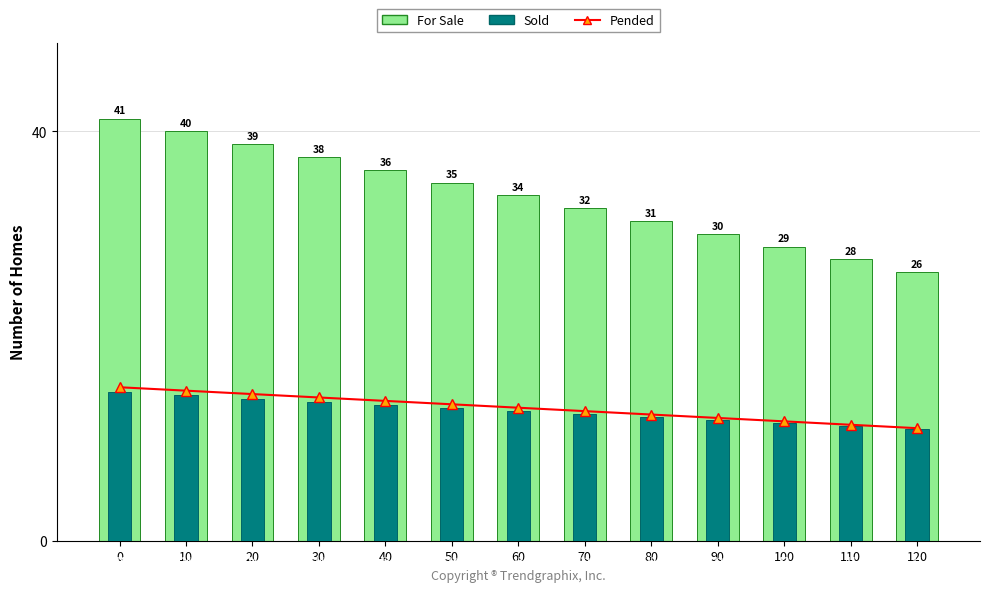

How many groups of bars are there?

13